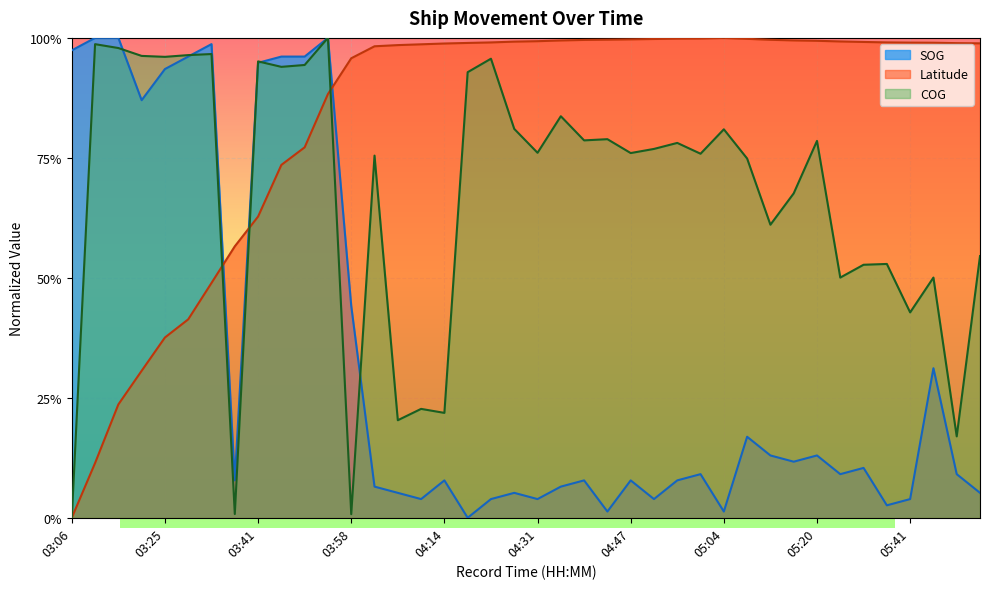

What is the difference between the maximum and minimum values in the Latitude series?

1.0